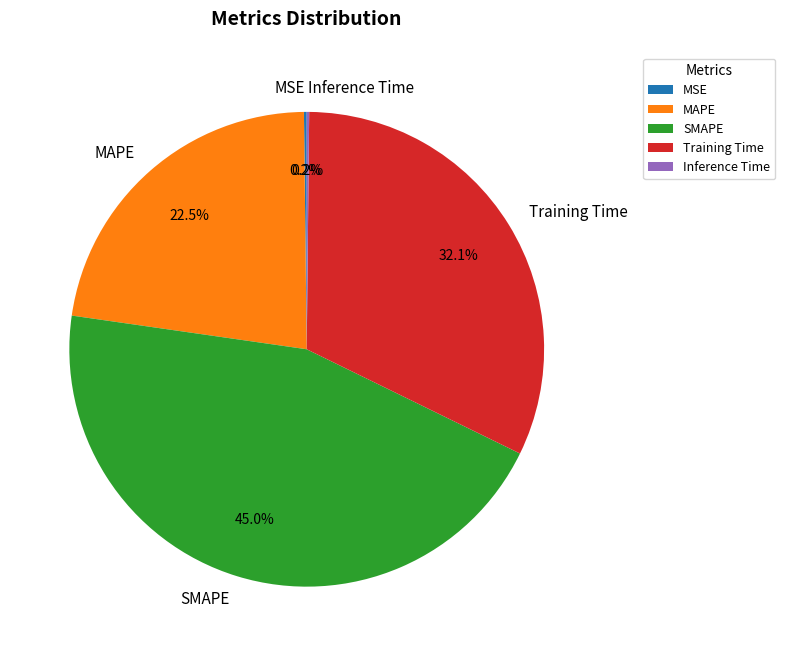

Between Training Time and SMAPE, which is larger?

SMAPE